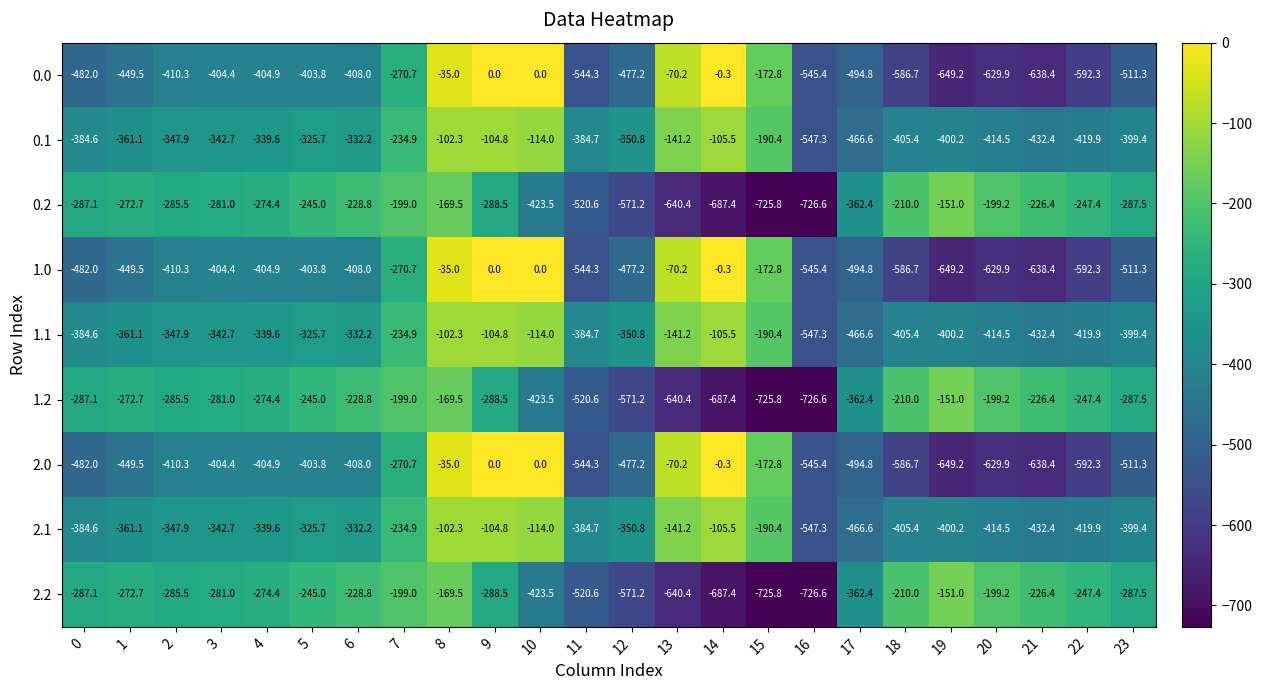

What is the spread (max minus min) of values at 8?

134.5